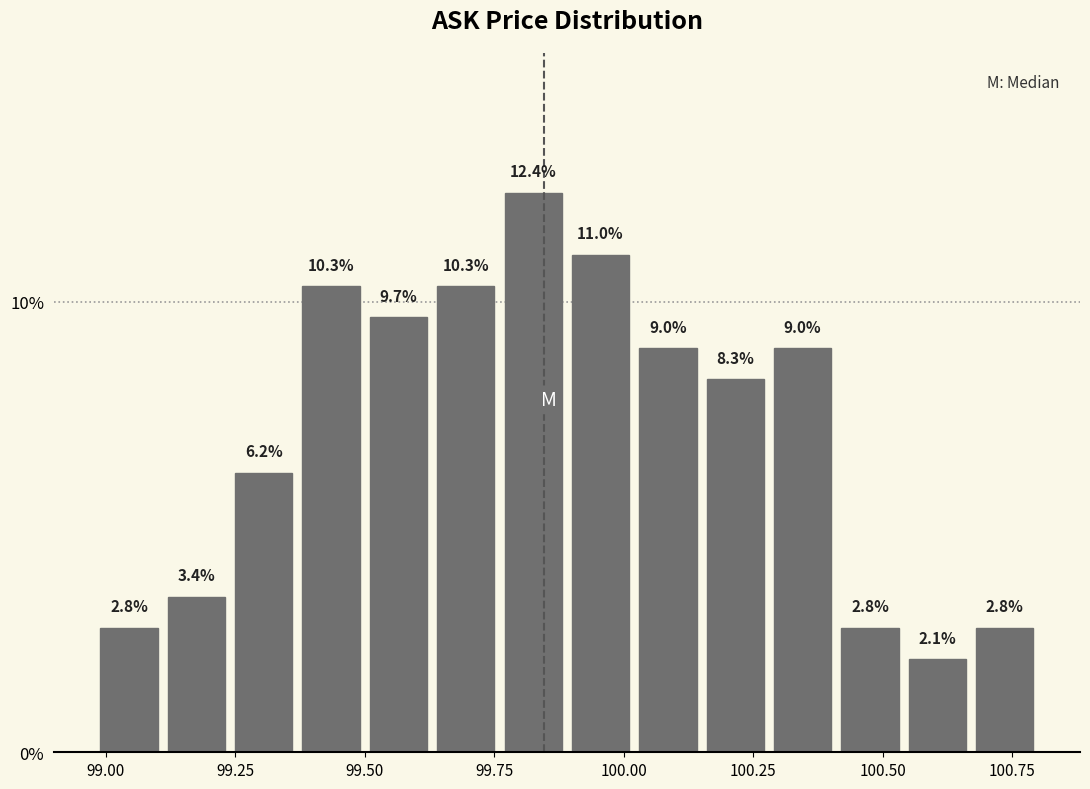

Read against the x-axis, roughly where is the centre of the tallest bar?

99.85